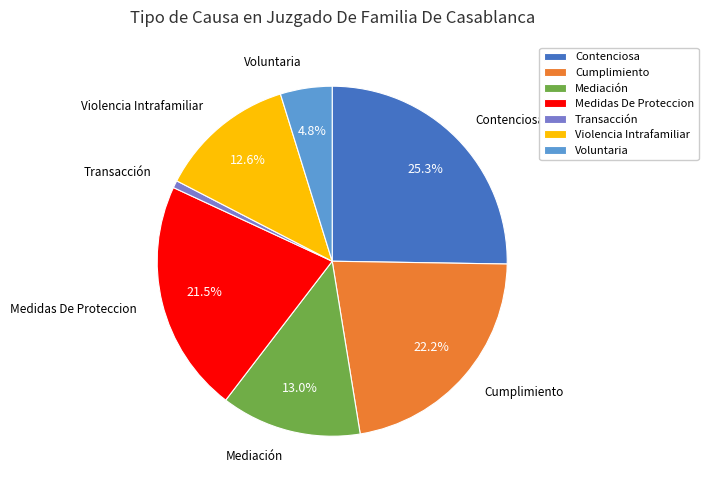

What is the ratio of the value at Contenciosa to the value at Medidas De Proteccion?

1.2